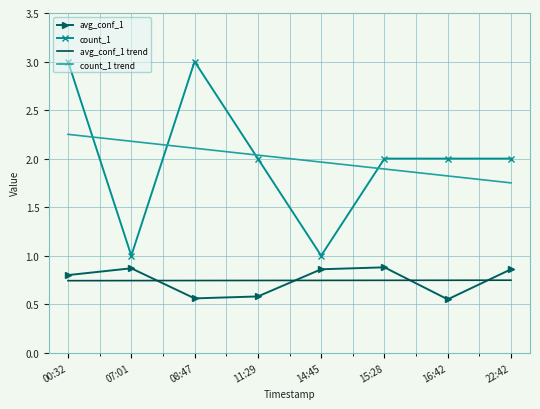

What is the difference between the highest and lowest values at 00:32?

2.3